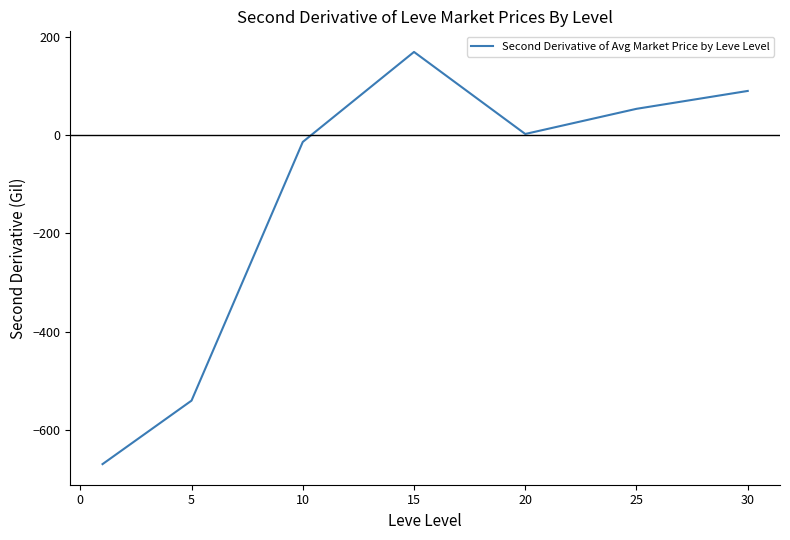

What is the minimum value shown in the chart?

-669.9